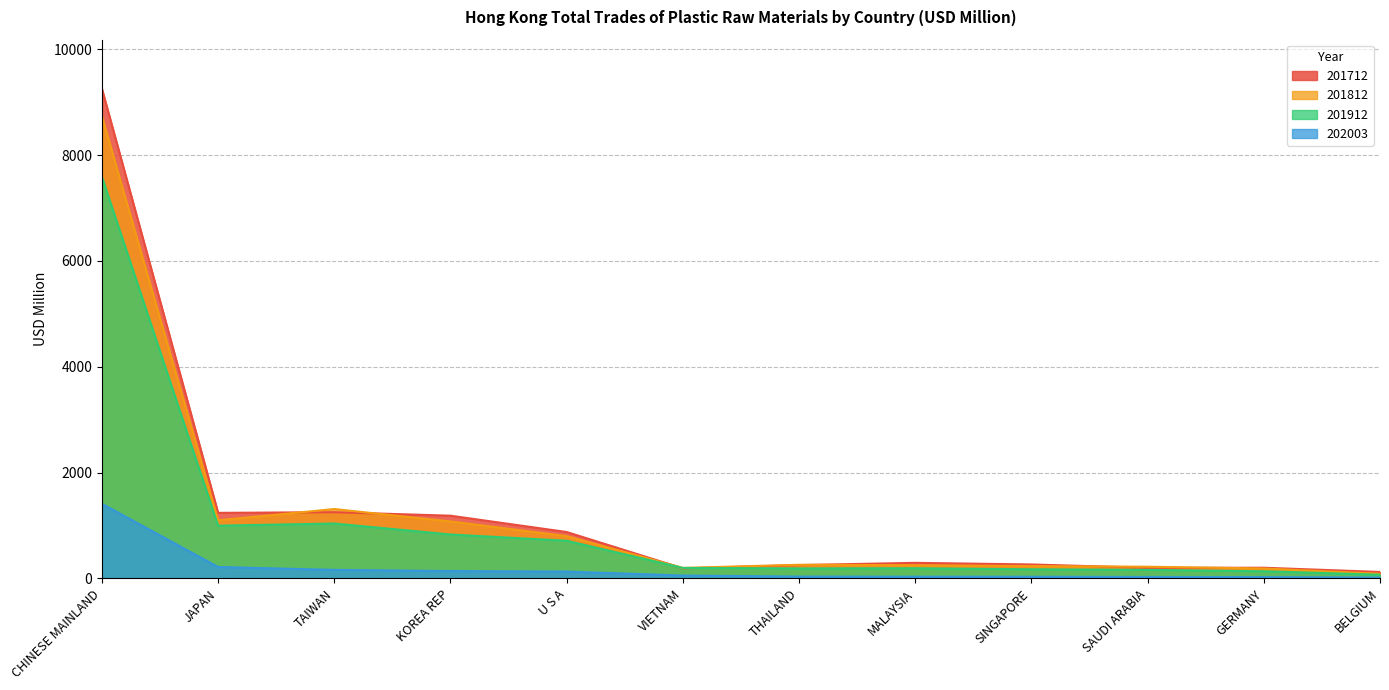

Which series changed the most between KOREA REP and SINGAPORE?

201712